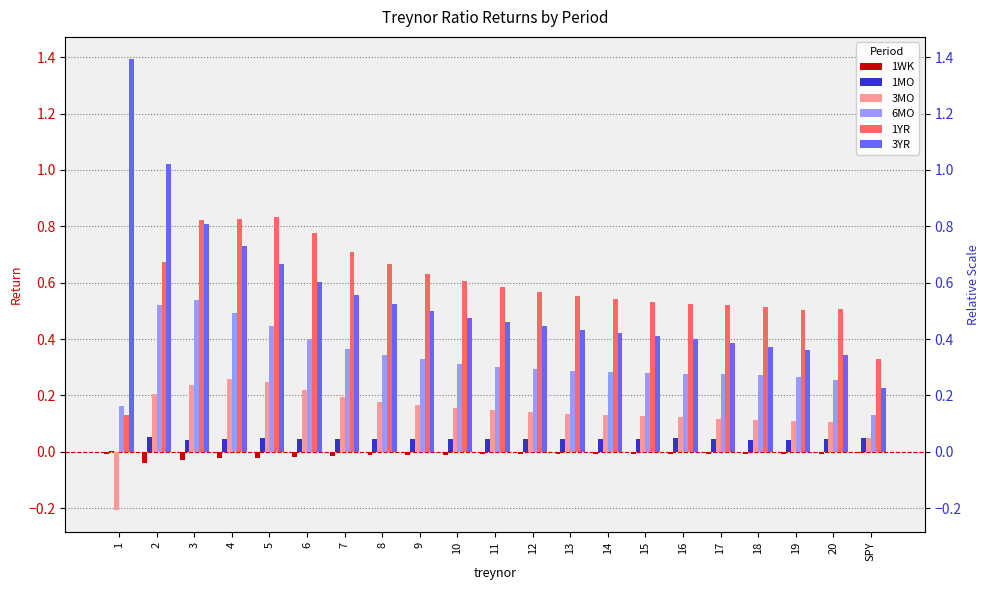

The 6MO series shows 0.3 at 15. True or false?

True